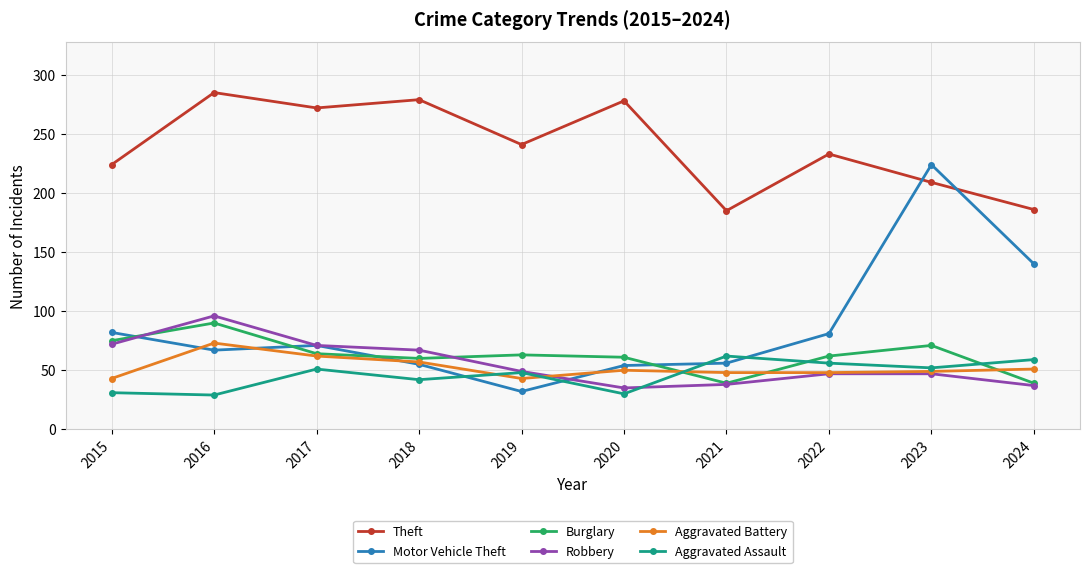

True or false: Motor Vehicle Theft has more than 0 points higher than both neighbors.

True